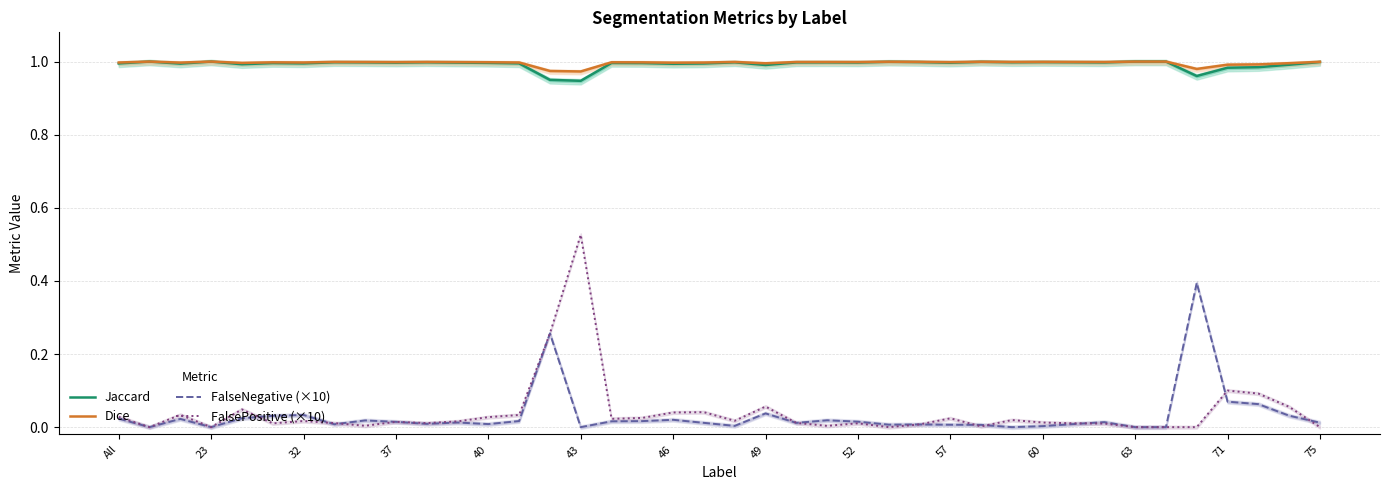

True or false: Jaccard and FalsePositive (×10) cross at least once.

False